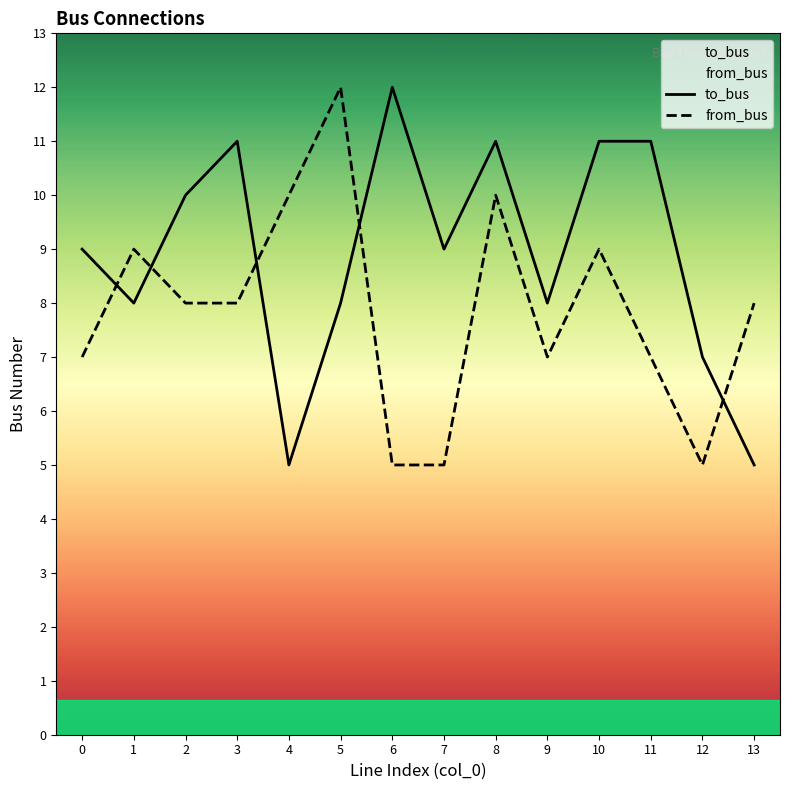

What is the total value across all series at 6?

17